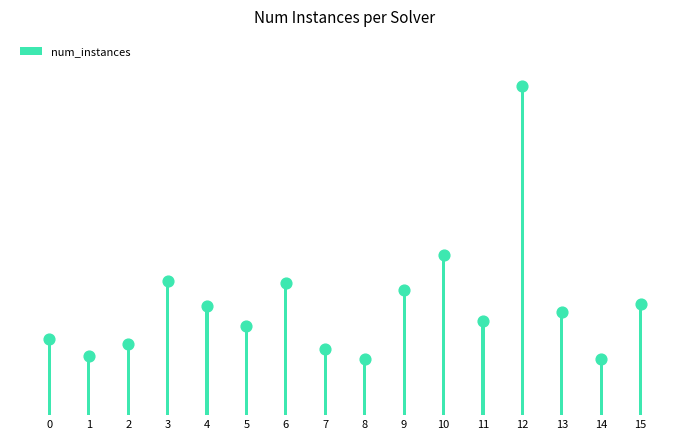

Approximately how many times larger is the value at 5 compared to 0?

1.2